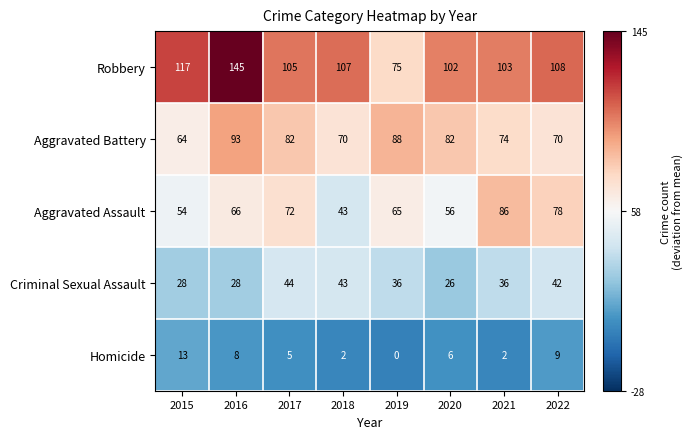

What is the total value across all series at 2016?

340